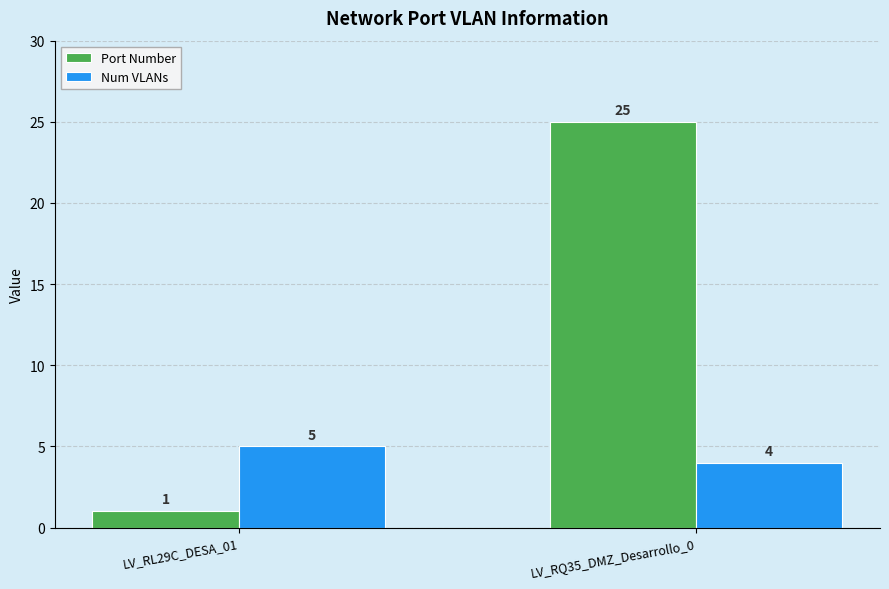

Rank the series by their maximum value, from highest to lowest.

Port Number, Num VLANs